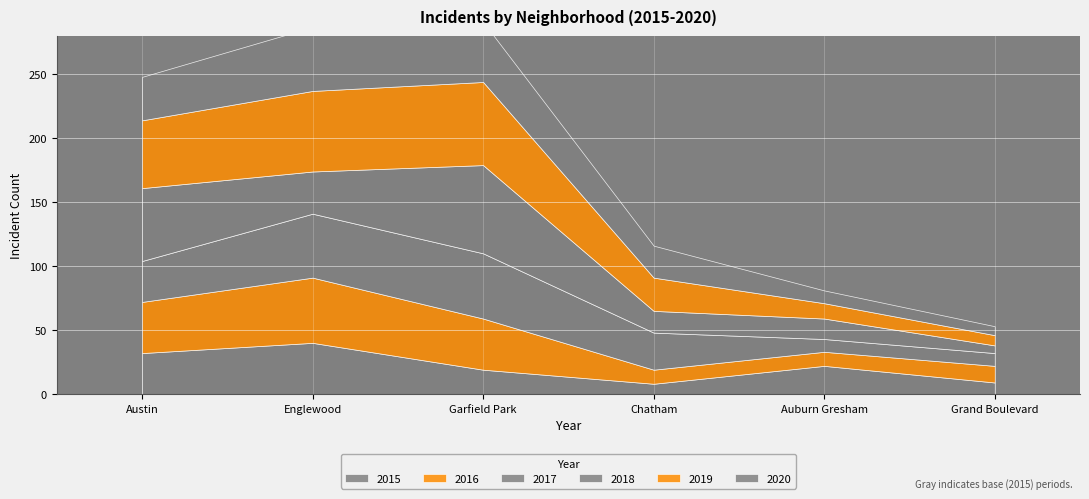

True or false: 2019 has more than 1 interior local peaks.

False